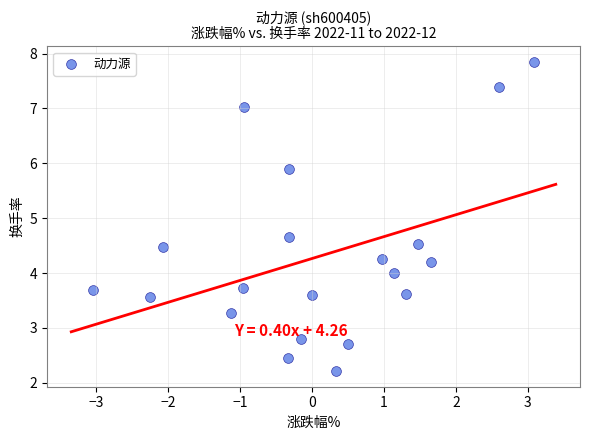

What Y value in the scatter plot is closest to 5?

4.7